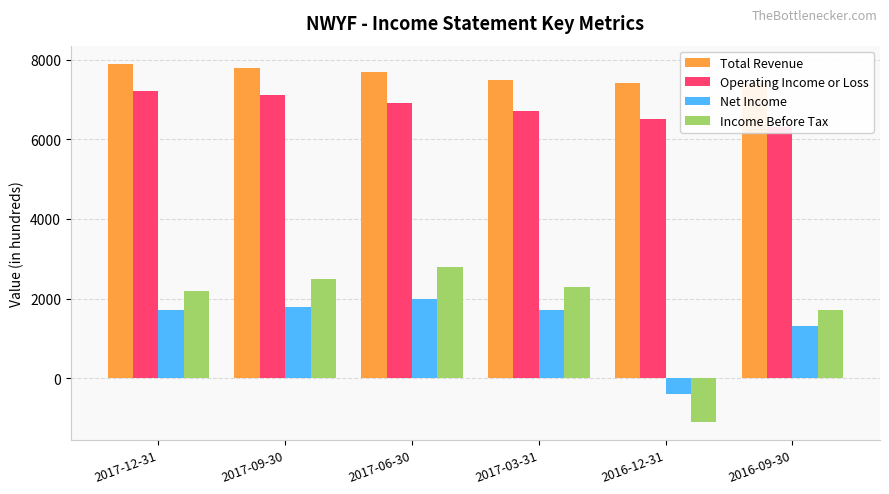

Where is Total Revenue nearest to the value 7650?

2017-06-30